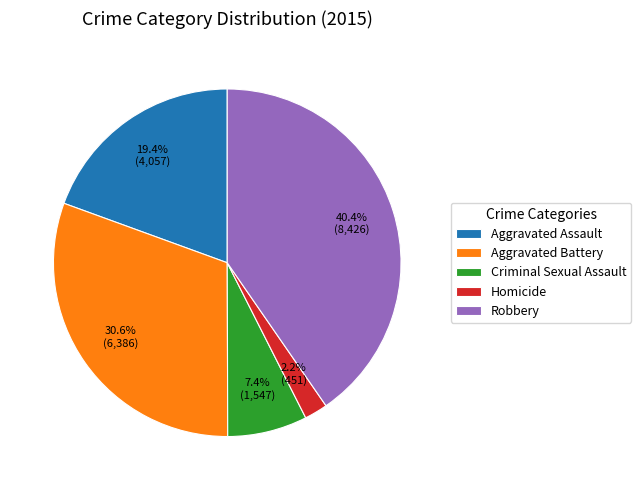

What is the total percentage of Homicide and Criminal Sexual Assault?

9.6%